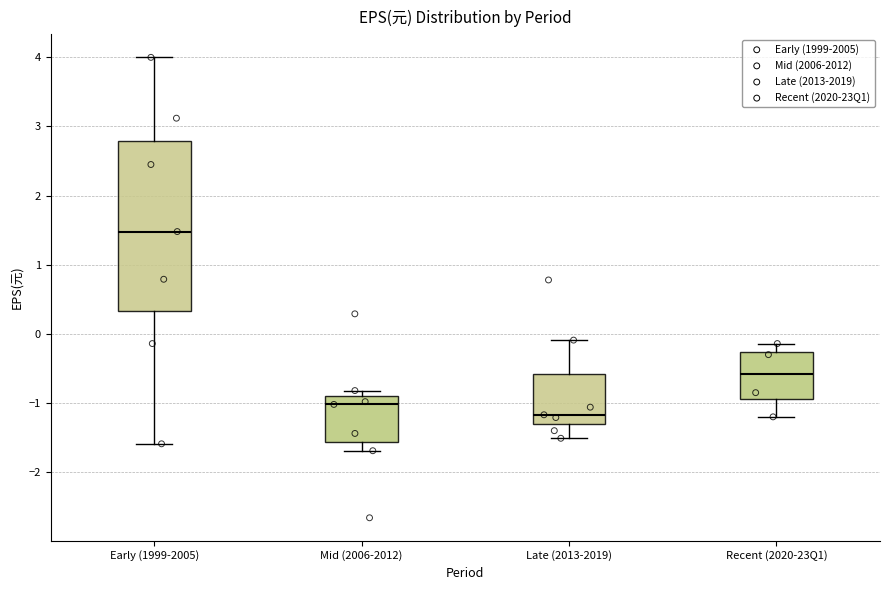

Reading left to right, transcribe this box plot: for each box, give where its median line is, the range the box spans, and where its two whiskers end, as read against the y-axis. The values are not printed on the chart, so give them approximately, as read against the axis.

Early (1999-2005): median 1.5, box 0.3 to 2.8, whiskers -1.6 to 4.0
Mid (2006-2012): median -1.0, box -1.6 to -0.9, whiskers -1.7 to -0.8
Late (2013-2019): median -1.2, box -1.3 to -0.6, whiskers -1.5 to -0.1
Recent (2020-23Q1): median -0.6, box -0.9 to -0.3, whiskers -1.2 to -0.1